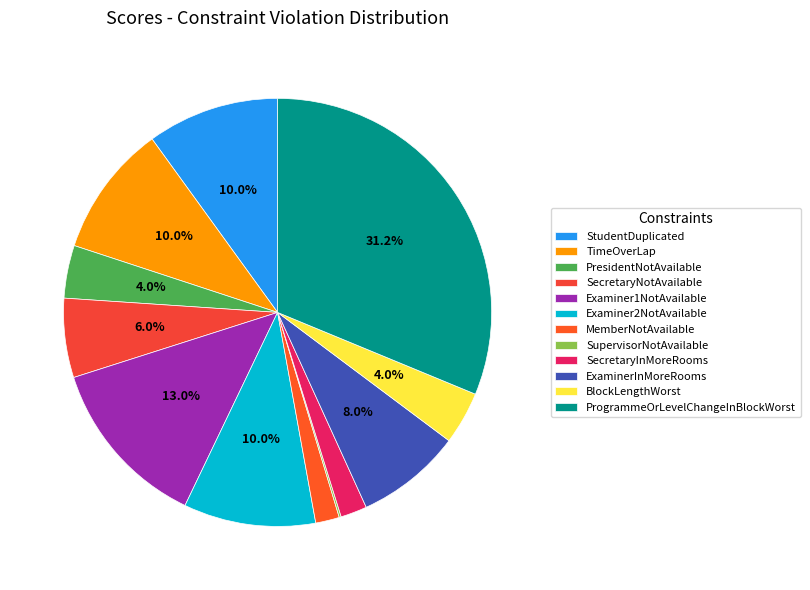

Does Examiner2NotAvailable account for over 50% of the chart?

No